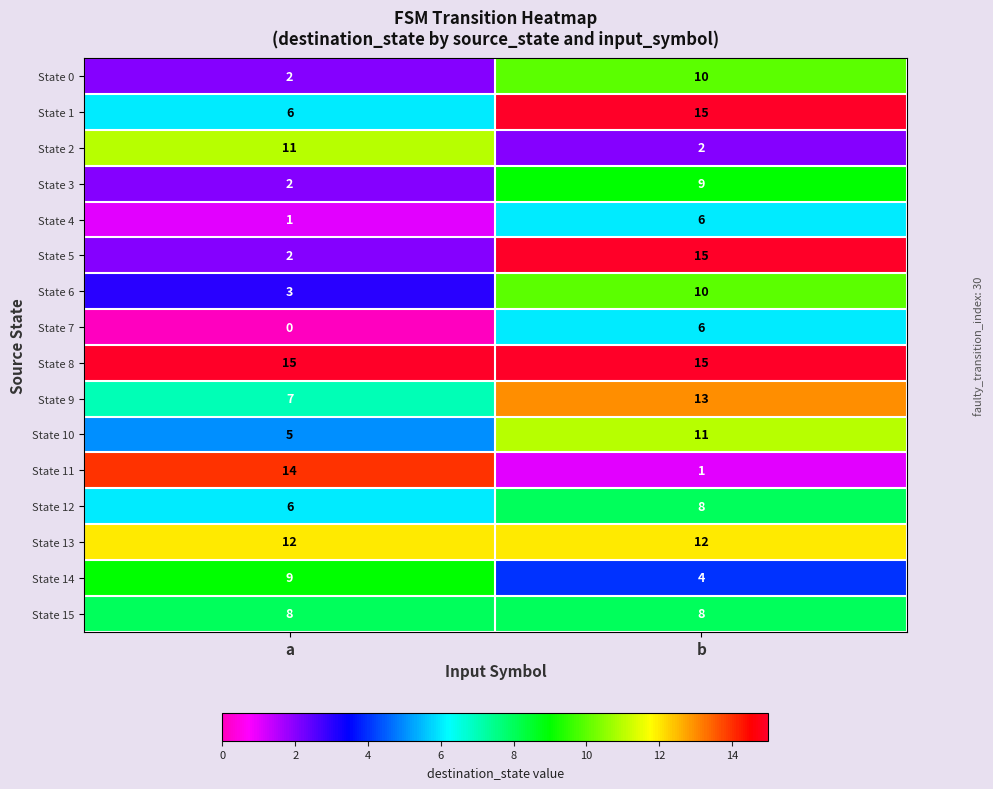

Is it true that State 2 equals 2 at b?

True